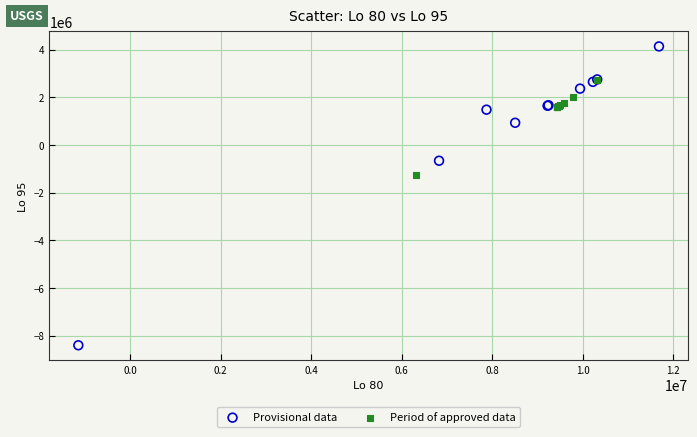

What are all the series names shown in the legend?

Provisional data, Period of approved data